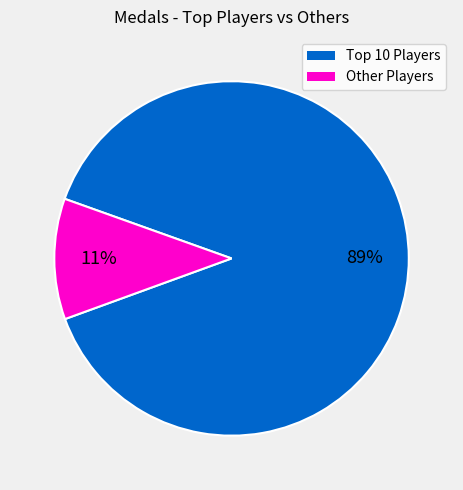

To the nearest percent, what is the difference between the largest and smallest slice percentages?

78%